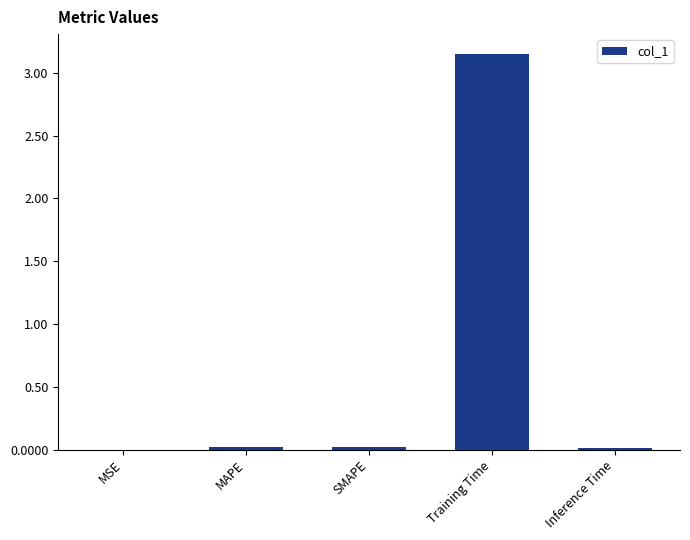

Which label corresponds to the largest value in the chart?

Training Time